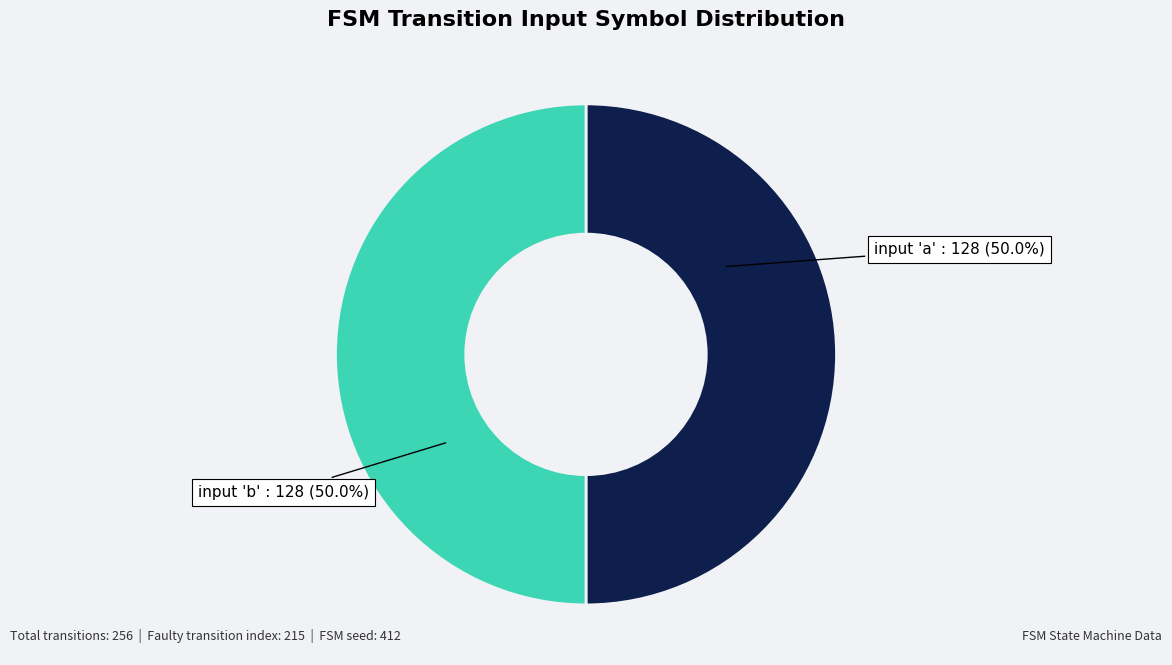

Which category has the smallest portion of the pie?

input a